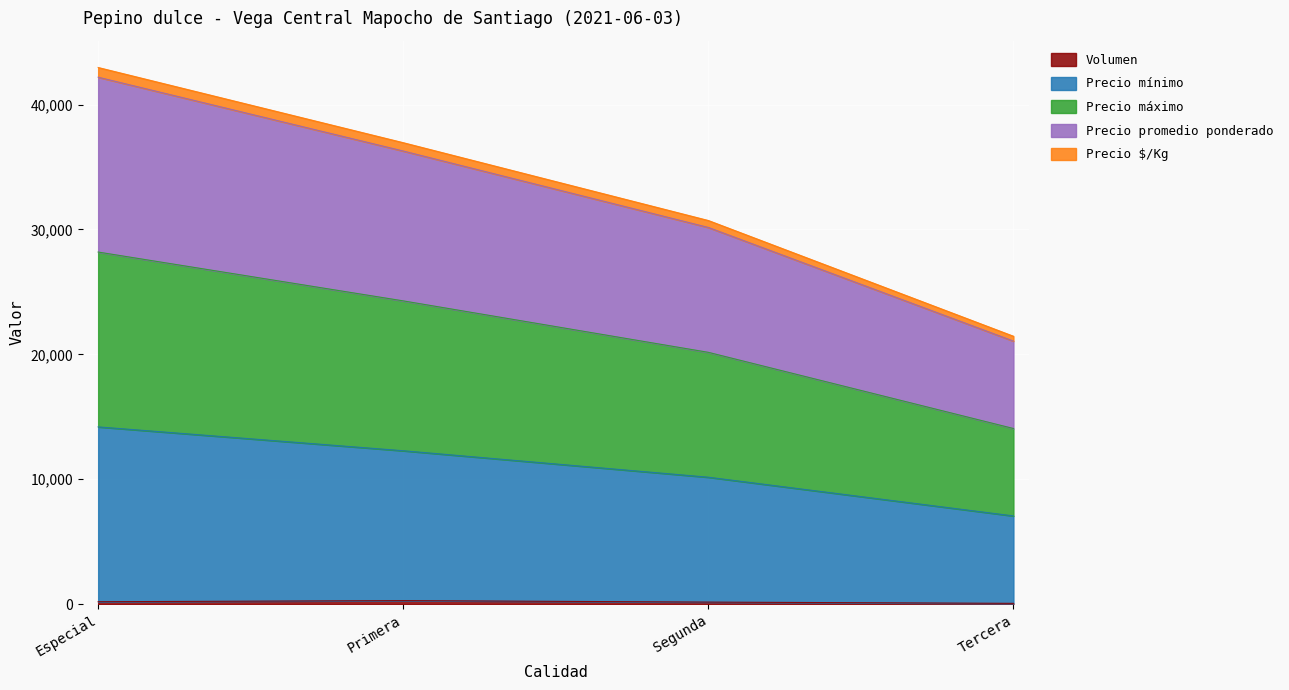

True or false: Volumen and Precio $/Kg intersect in this chart.

False